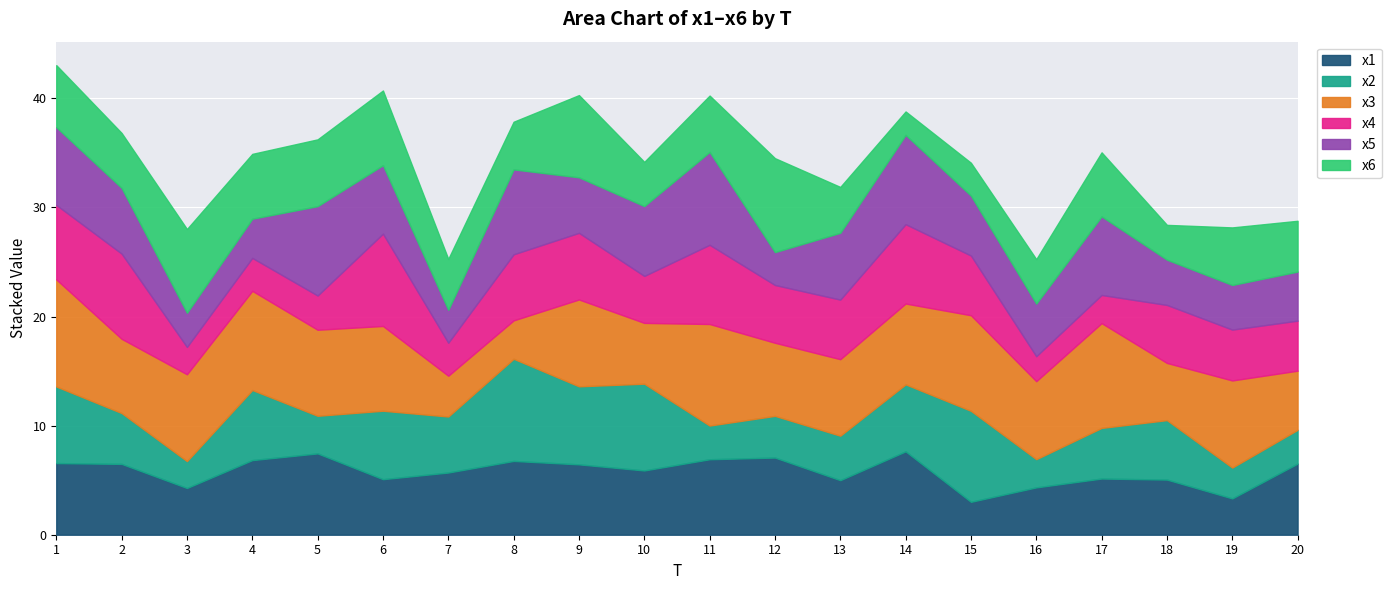

Which series has the largest total across all categories?

x3